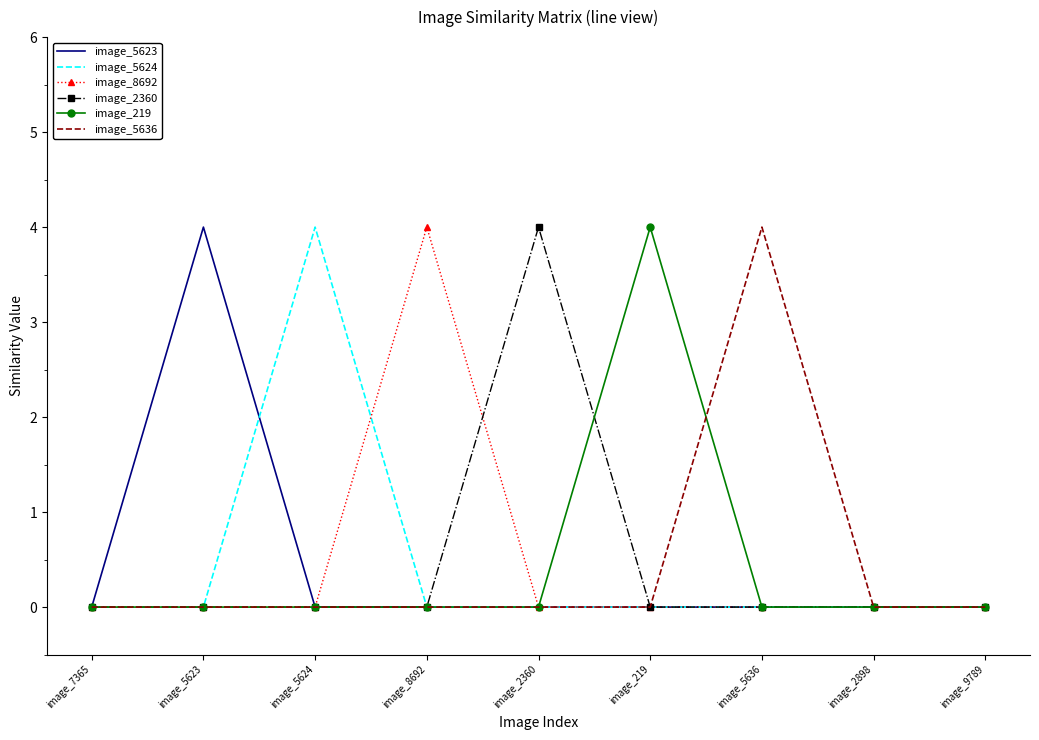

What is the maximum value shown in the chart?

4